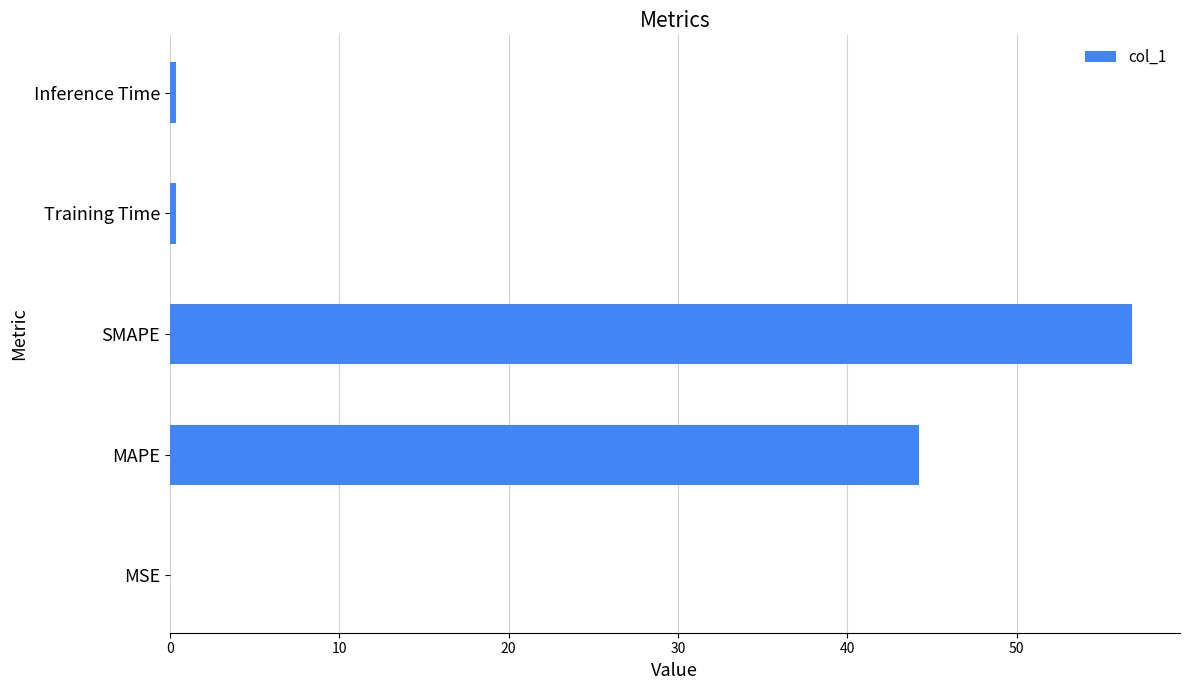

Which category has the highest value across all series?

SMAPE